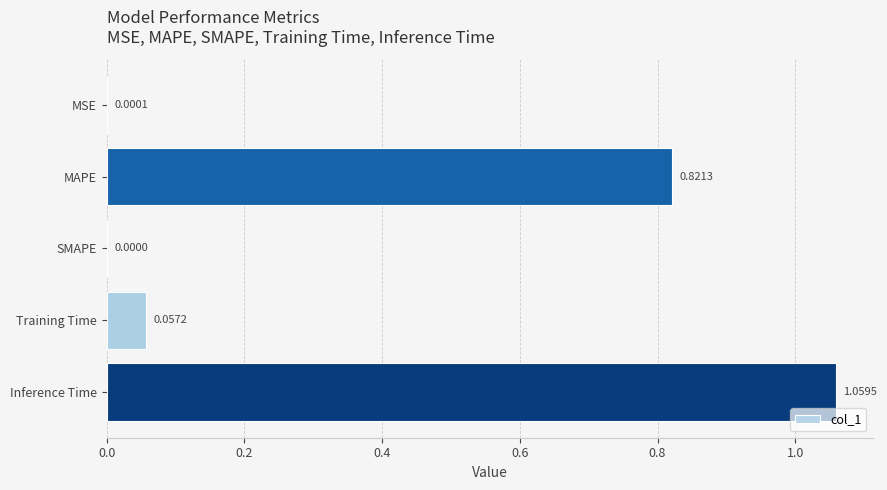

Count the number of data series in this chart.

1